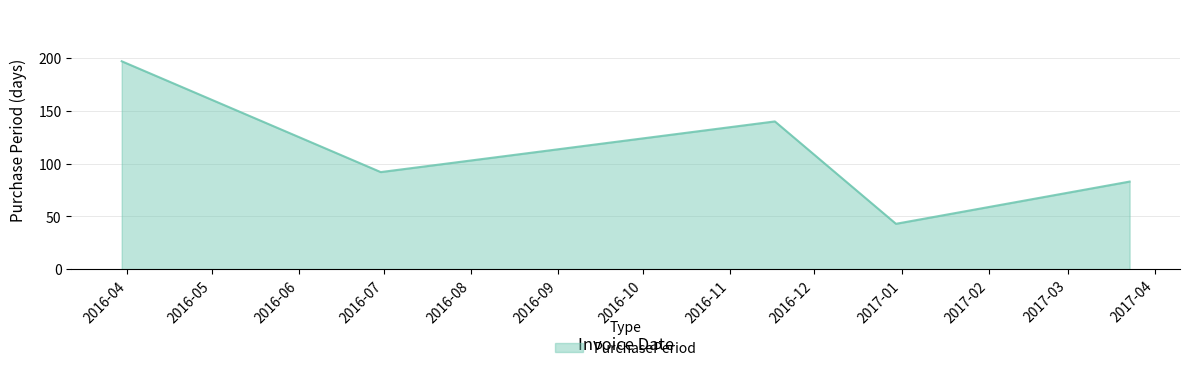

What is the maximum value shown in the chart?

197